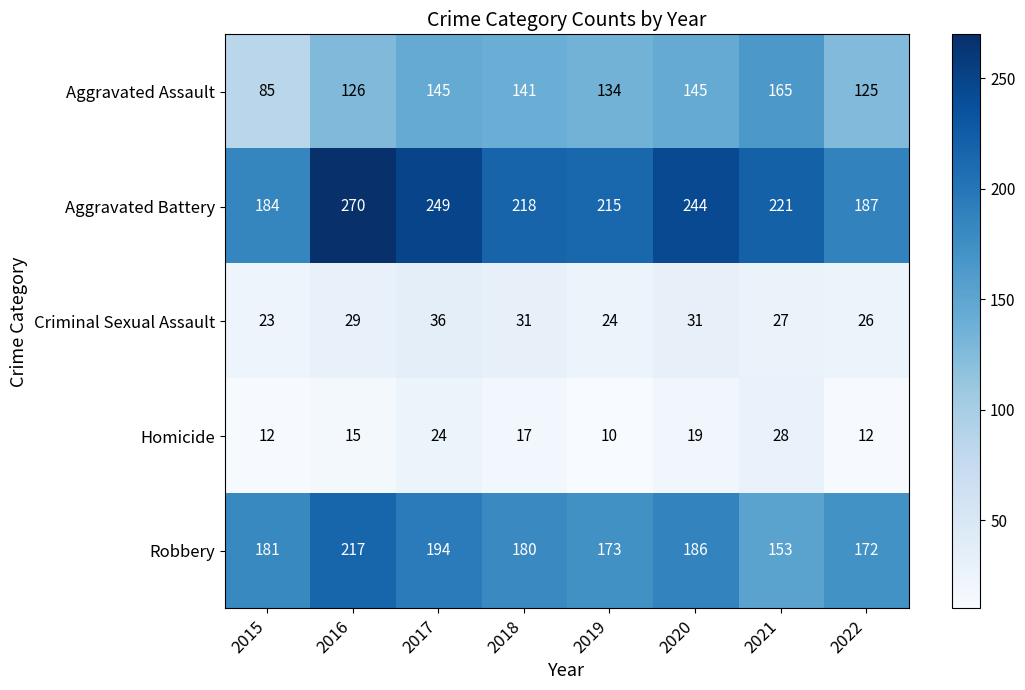

Which category has the lowest value across all series?

2019